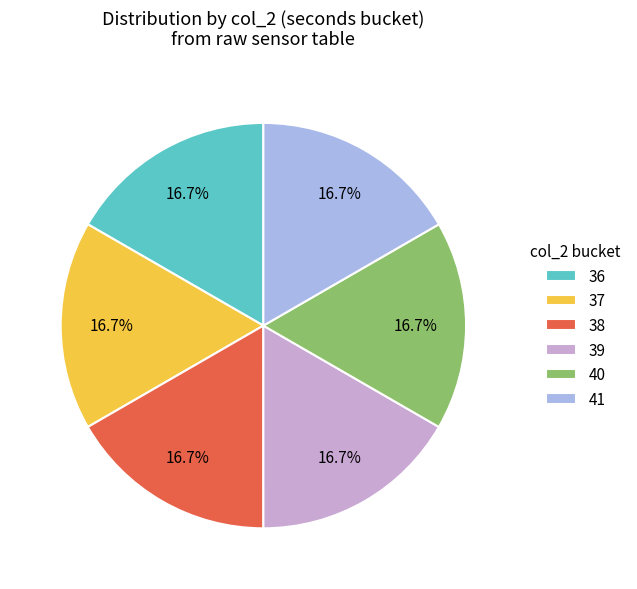

Does any single category account for the majority?

No